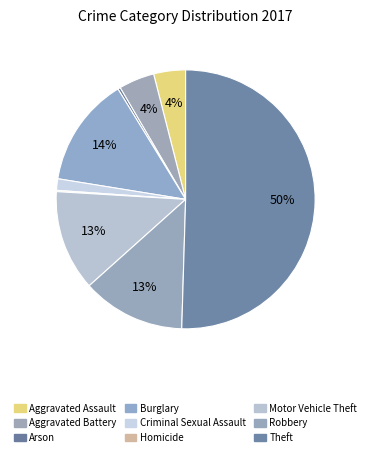

Which slice represents more than half of the pie?

Theft